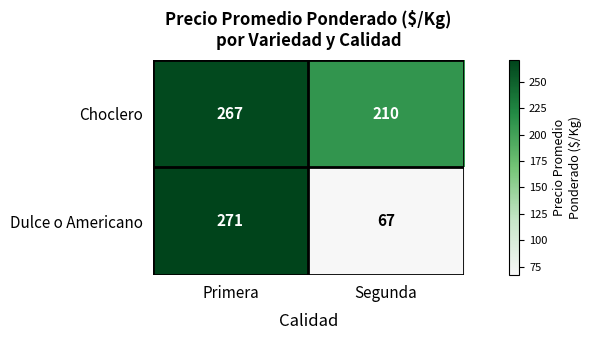

Count the number of categories in the chart.

2